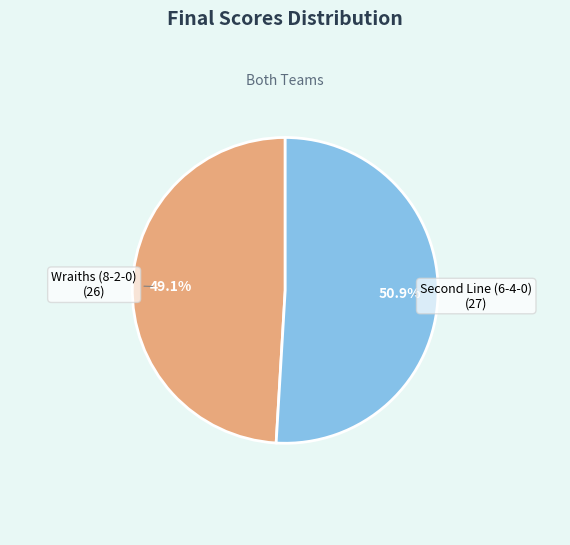

The Wraiths (8-2-0) slice represents 49% of the pie. True or false?

True